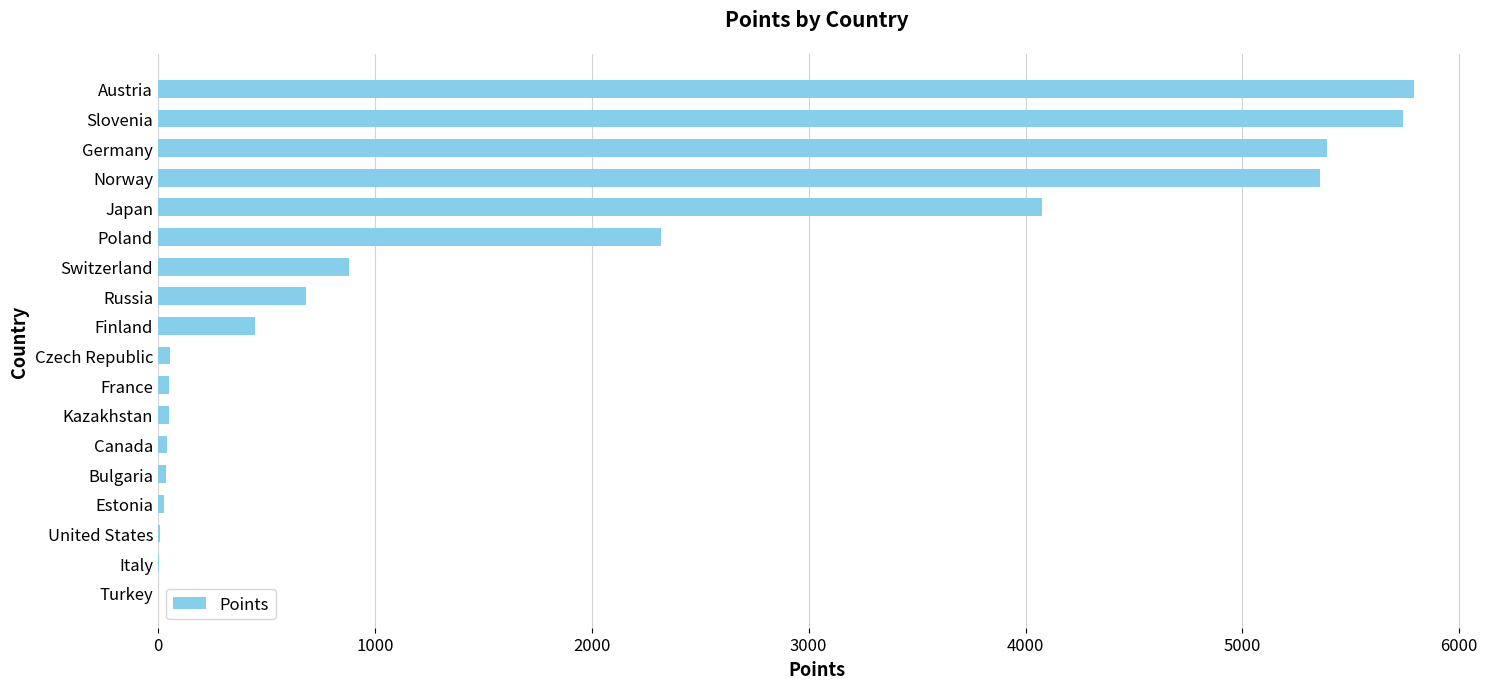

What is the ratio of the value at Poland to the value at Russia?

3.4